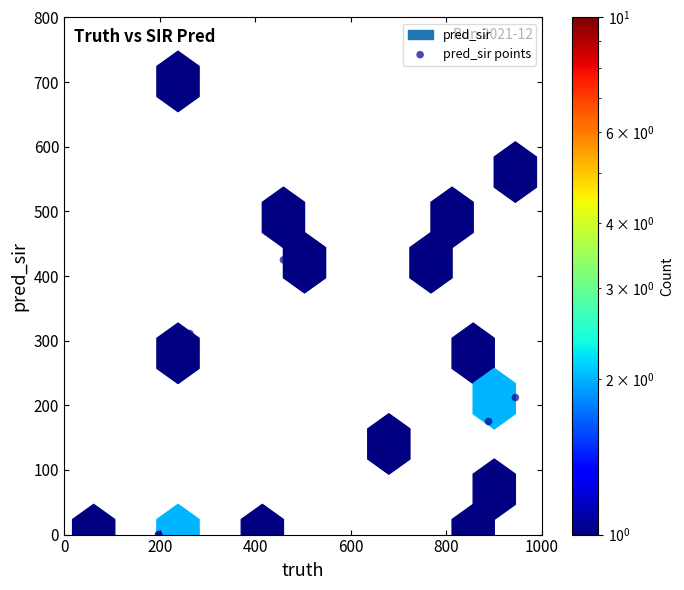

What Y value in the scatter plot is closest to 350?

311.0